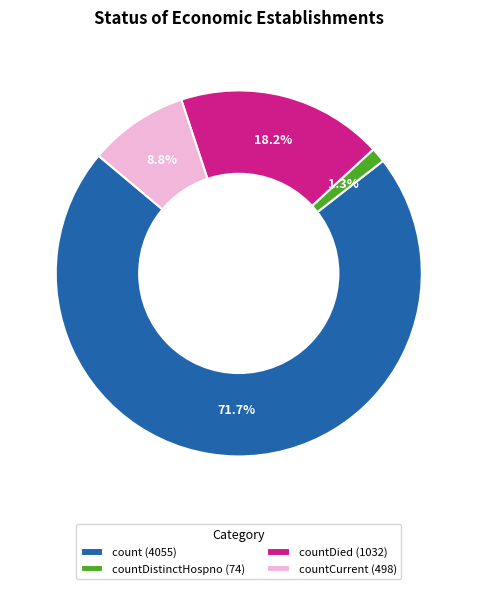

Which has a higher value, countCurrent (498) or count (4055)?

count (4055)